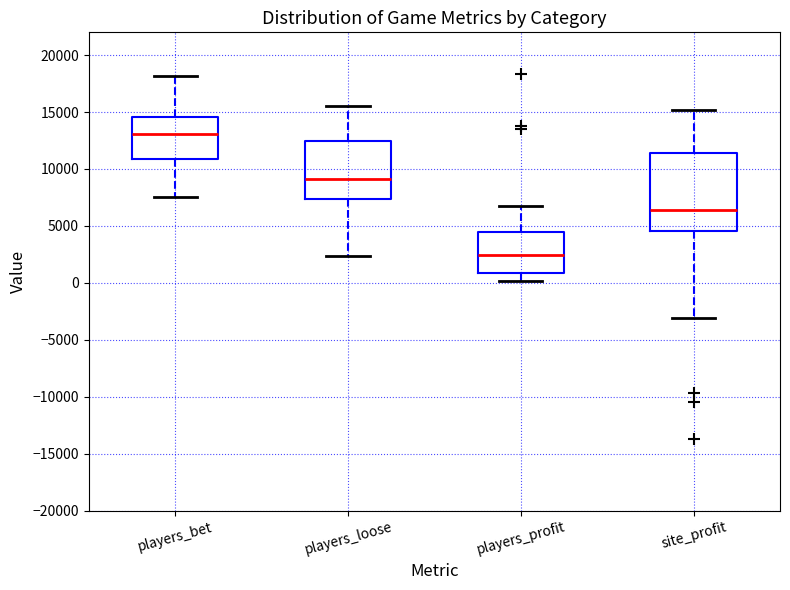

Which box is the tallest, from its lower edge to its upper edge?

site_profit